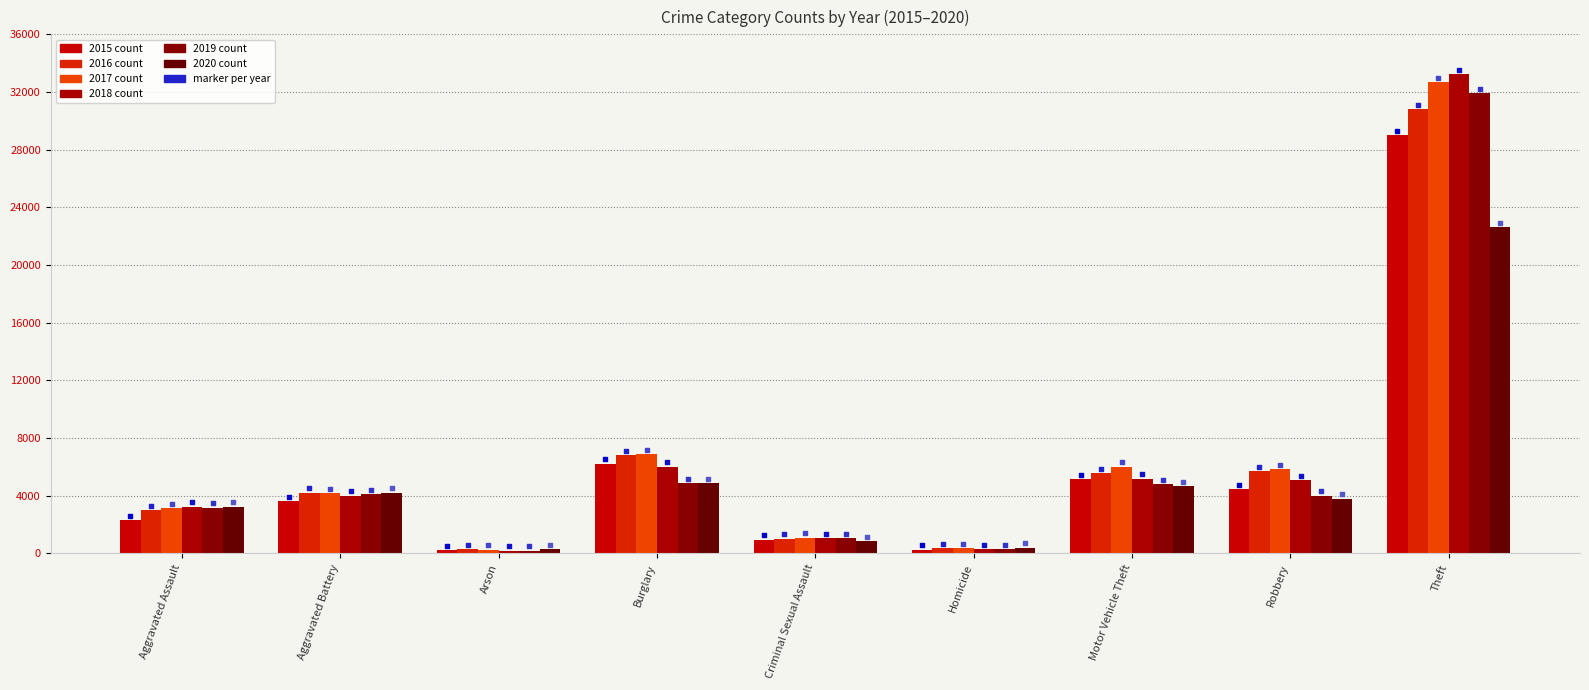

Is the value of 2016 at Aggravated Assault greater than the value of 2015 at Criminal Sexual Assault?

Yes